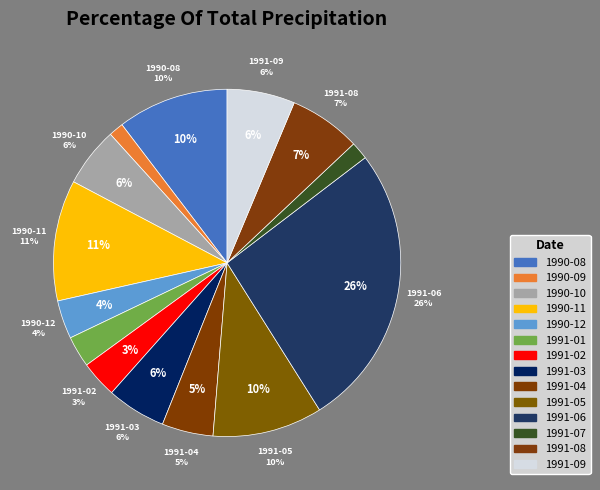

Rank the categories by value from highest to lowest.

1991-06, 1990-11, 1990-08, 1991-05, 1991-08, 1991-09, 1990-10, 1991-03, 1991-04, 1990-12, 1991-02, 1991-01, 1991-07, 1990-09